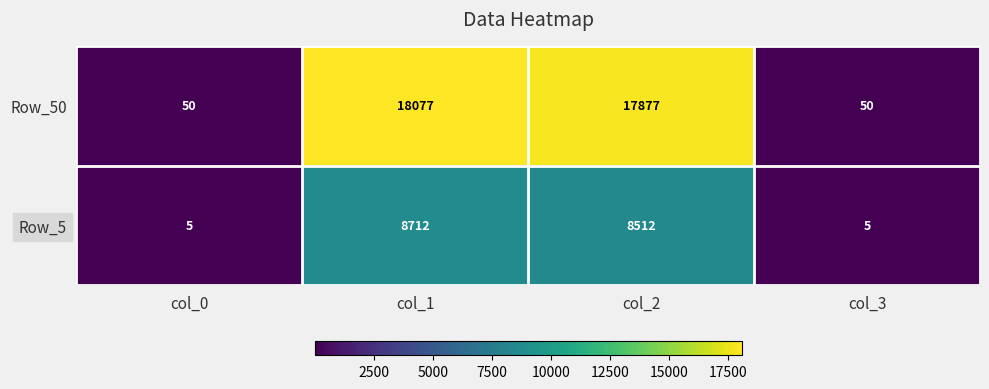

Between col_1 and col_3, which series saw the biggest shift?

Row_50